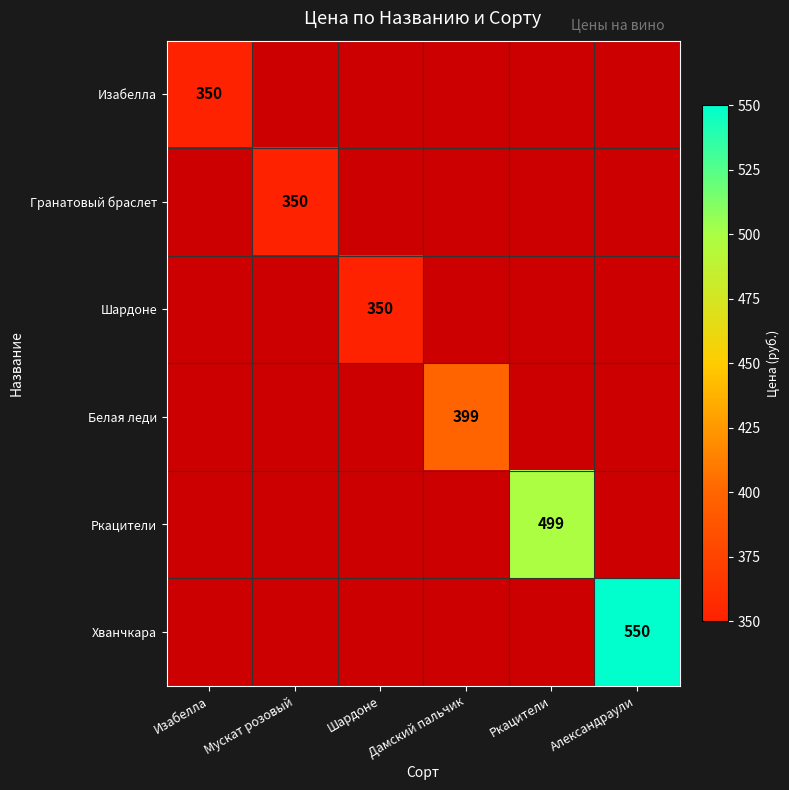

At how many categories does at least one series exceed 372?

3